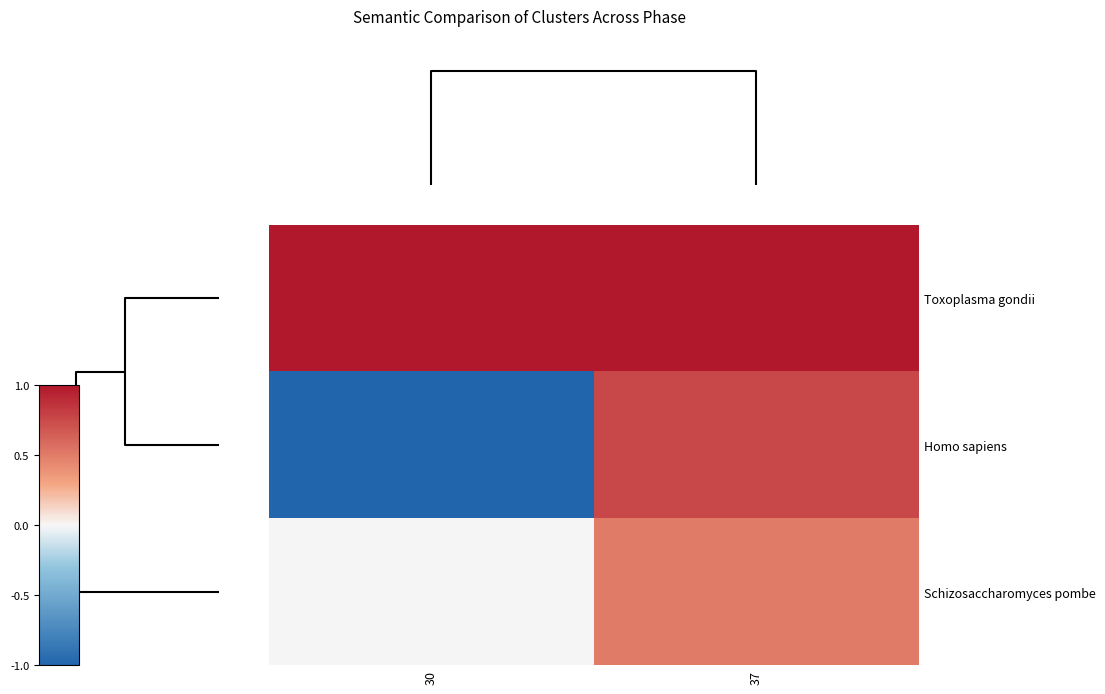

Rank the series by their maximum value, from lowest to highest.

Schizosaccharomyces pombe, Homo sapiens, Toxoplasma gondii